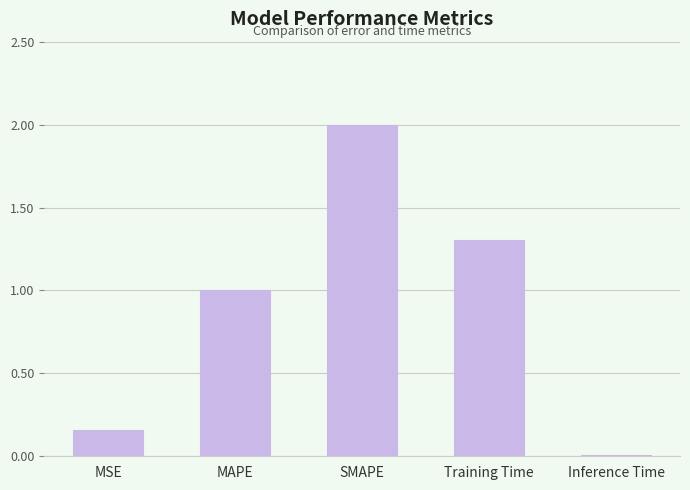

What value does the data have at MAPE?

1.0